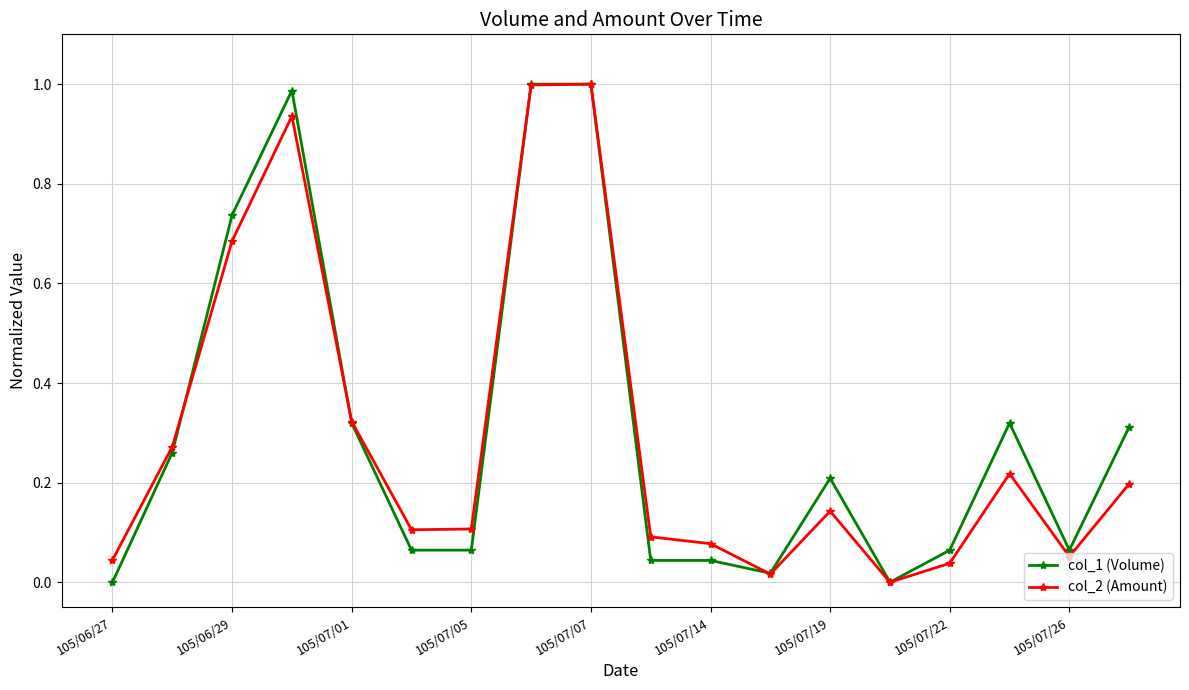

True or false: col_2 (Amount) and col_1 (Volume) cross at least once.

True